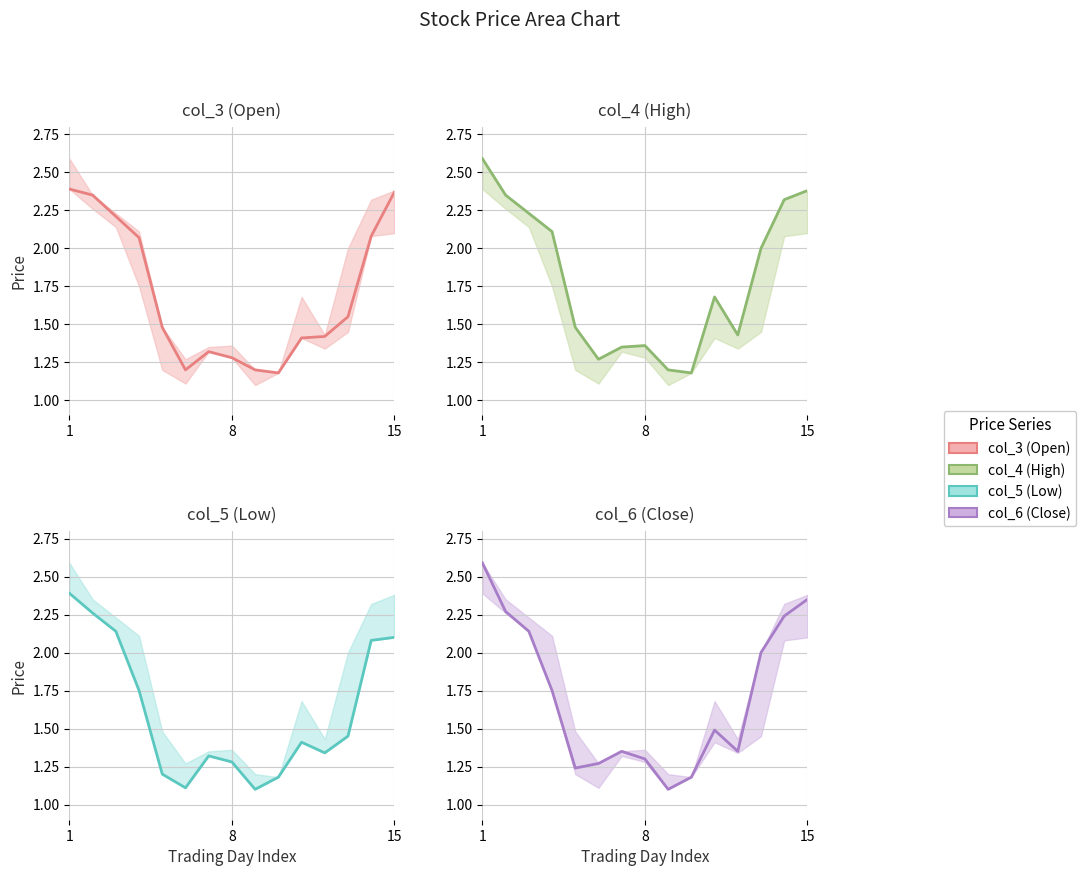

In col_5 (Low), how many points are lower than both neighbors (excluding endpoints)?

3